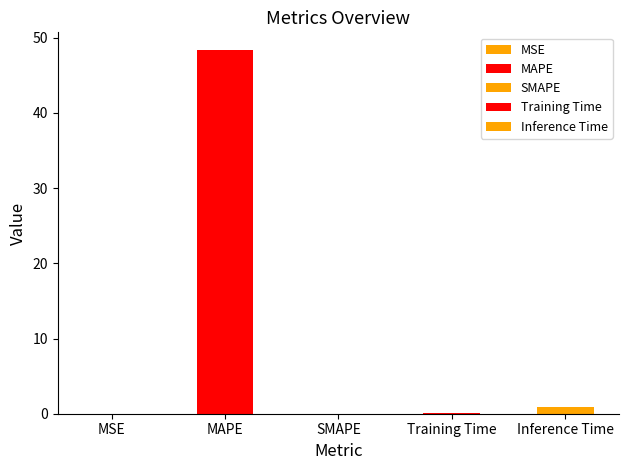

What is the difference between the second highest and second lowest values?

0.9